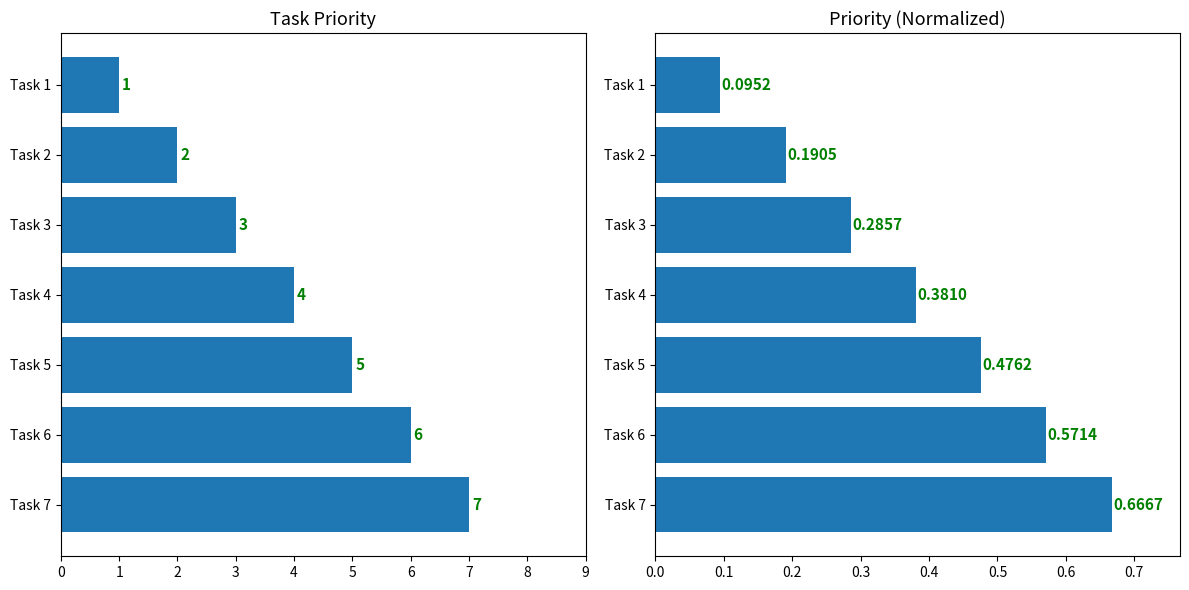

What is the total value across all series at Task 3?

3.3